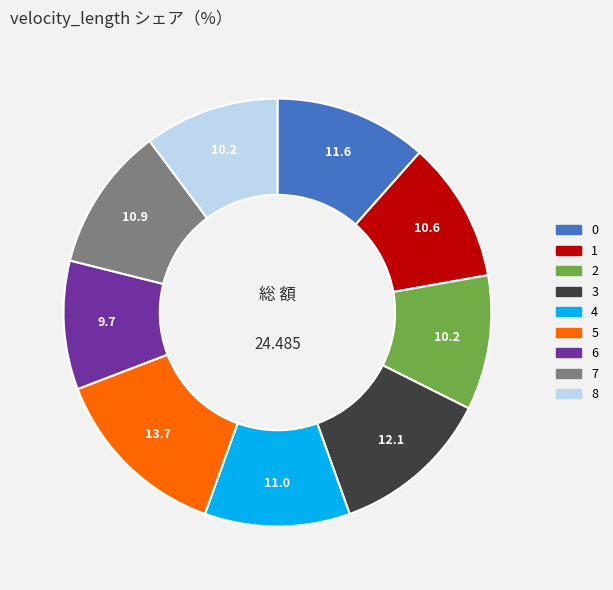

Combined, do 2 and 7 account for over 50%?

No